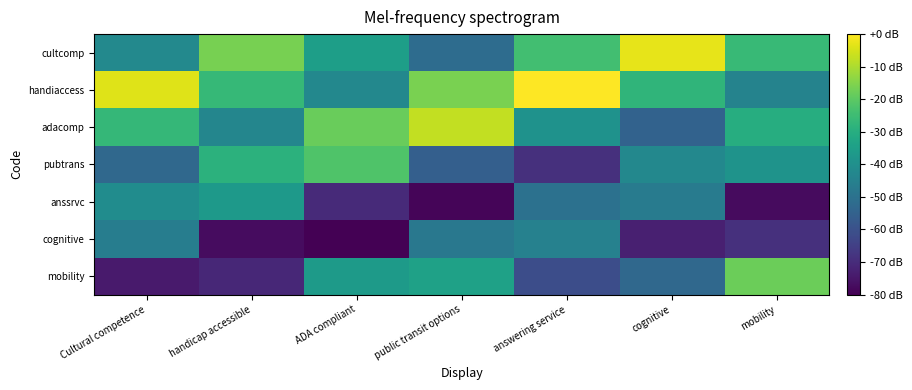

Between Cultural competence and cognitive, which series saw the biggest shift?

cultcomp